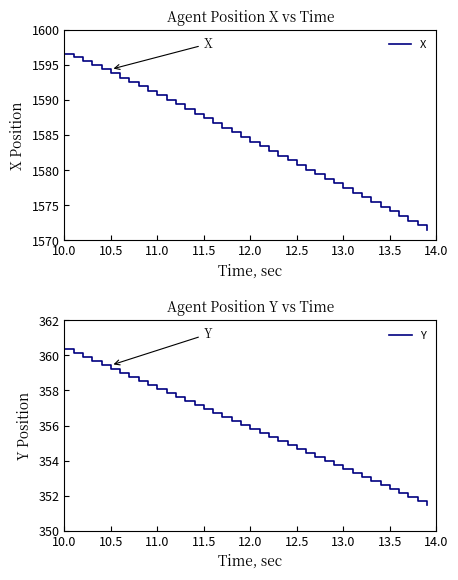

How many values in the X series exceed 1584?

21